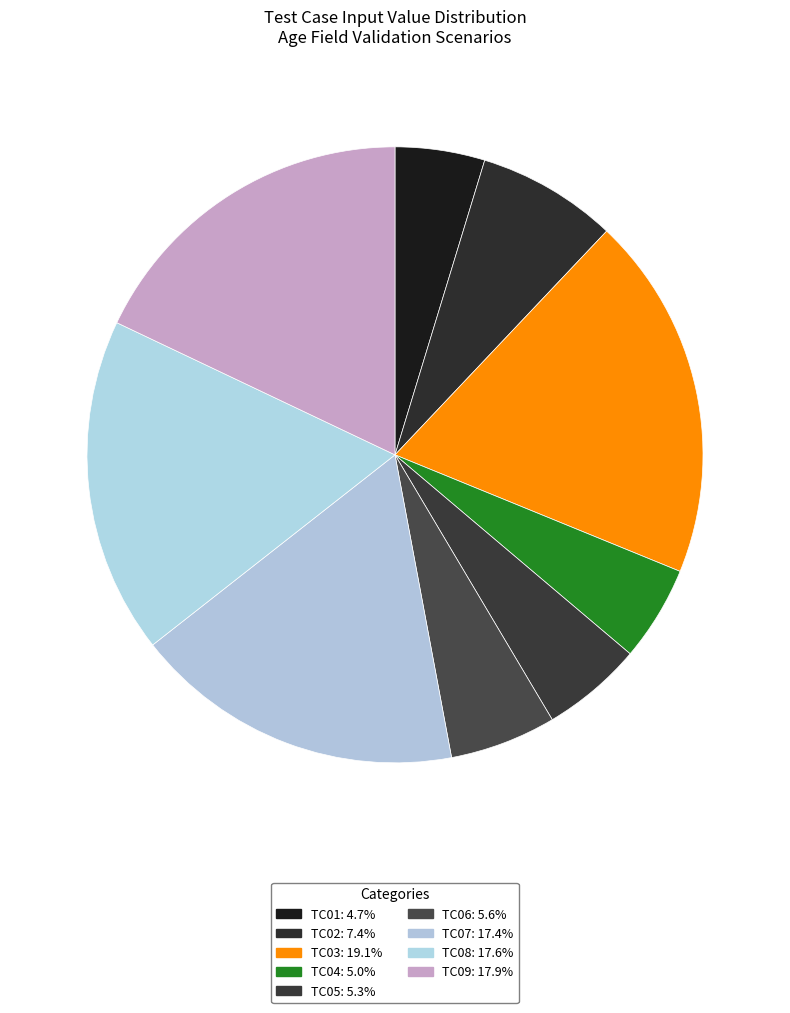

Which has a higher value, TC07 or TC08?

TC08